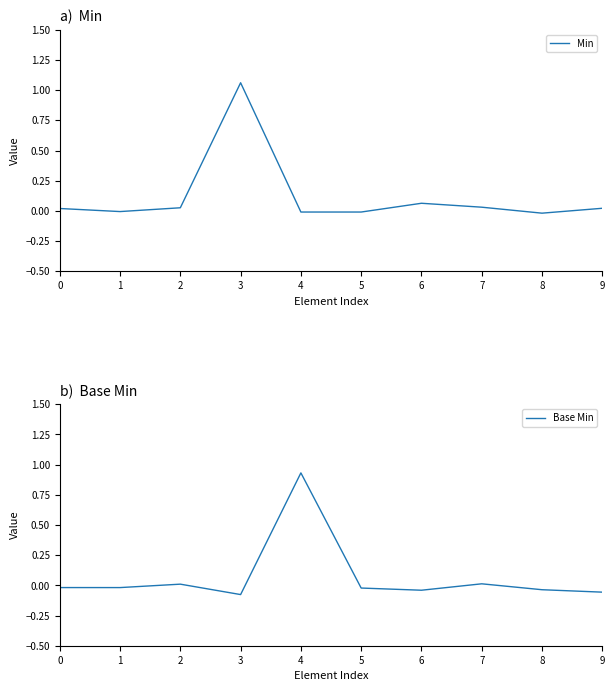

At which category does the chart reach its peak across all series?

3